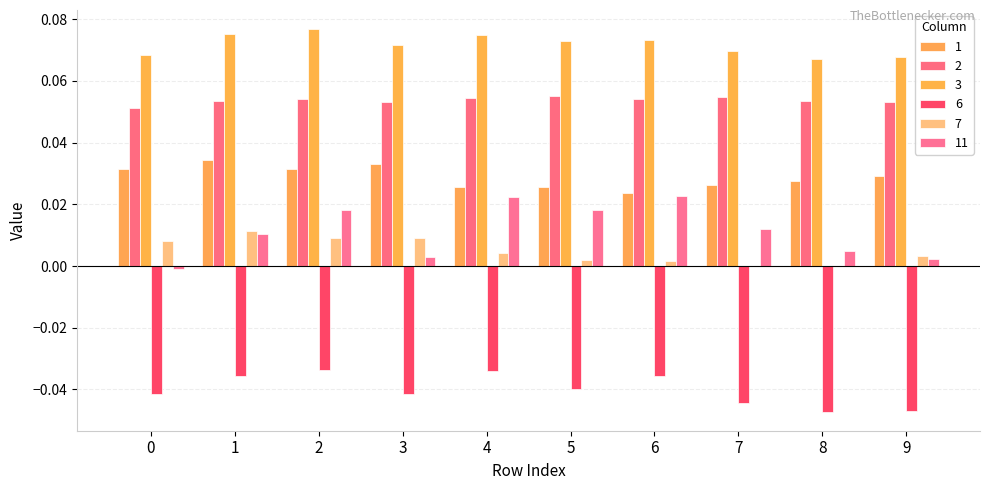

The value of 1 at 8 is 0.0. True or false?

False